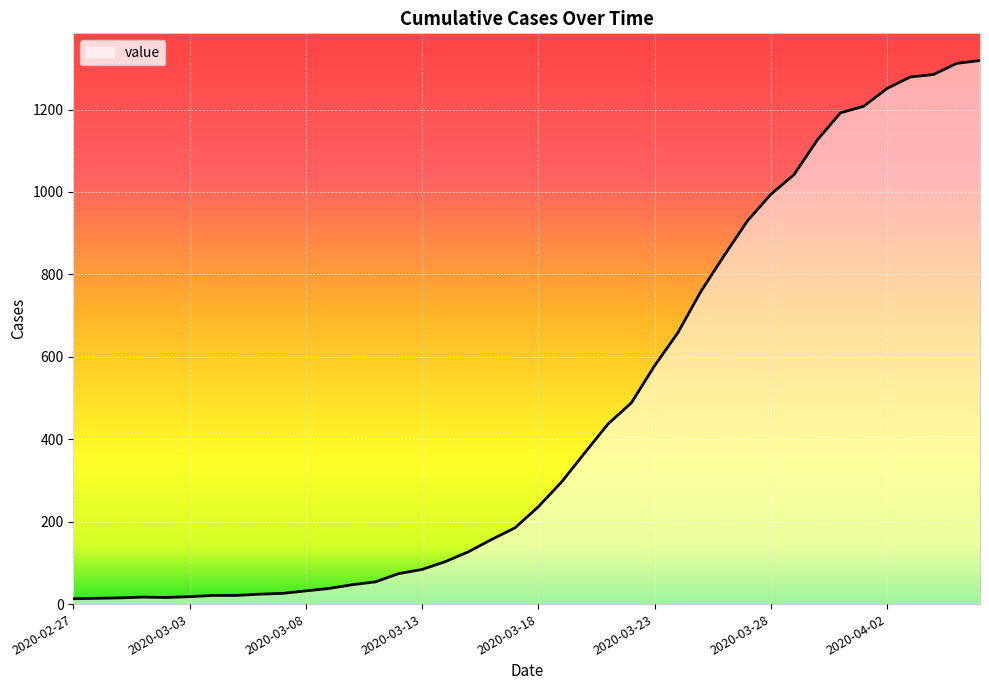

What is the greatest value displayed?

1319